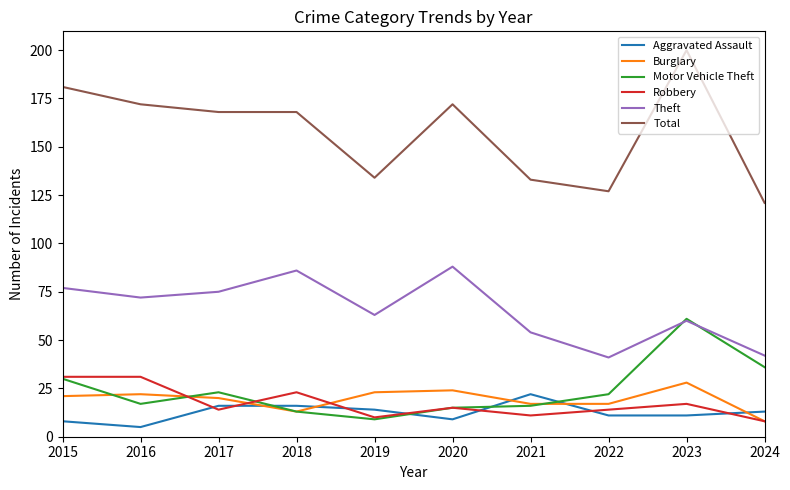

At which category does Motor Vehicle Theft reach its first local valley?

2016